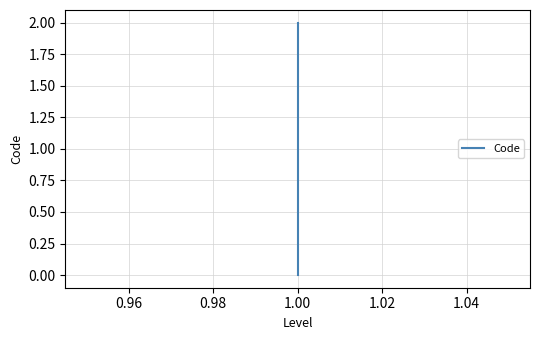

How many series are shown in this chart?

1